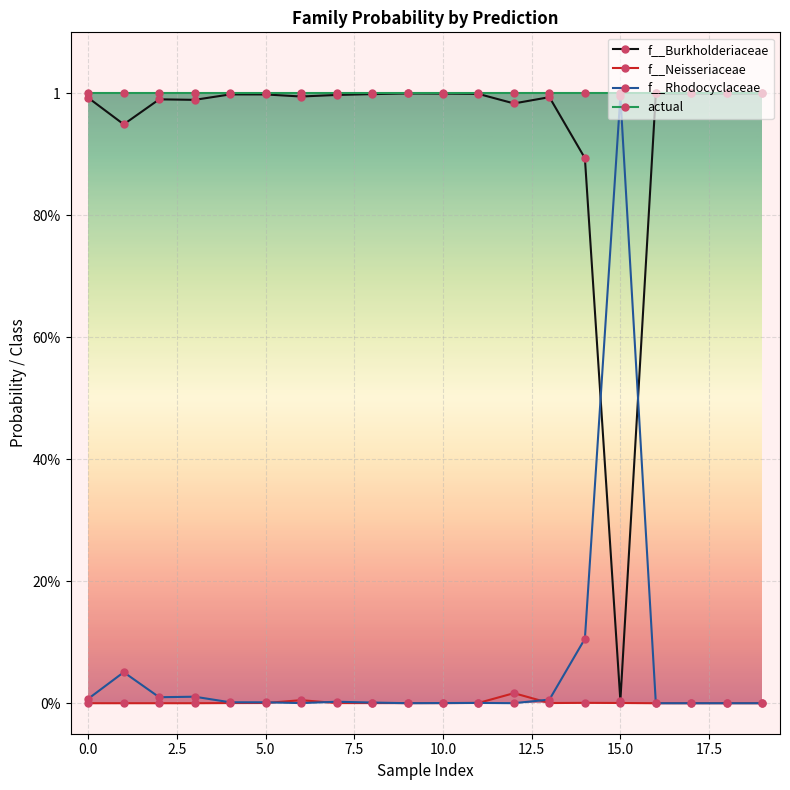

What is the maximum value for f__Rhodocyclaceae?

1.0